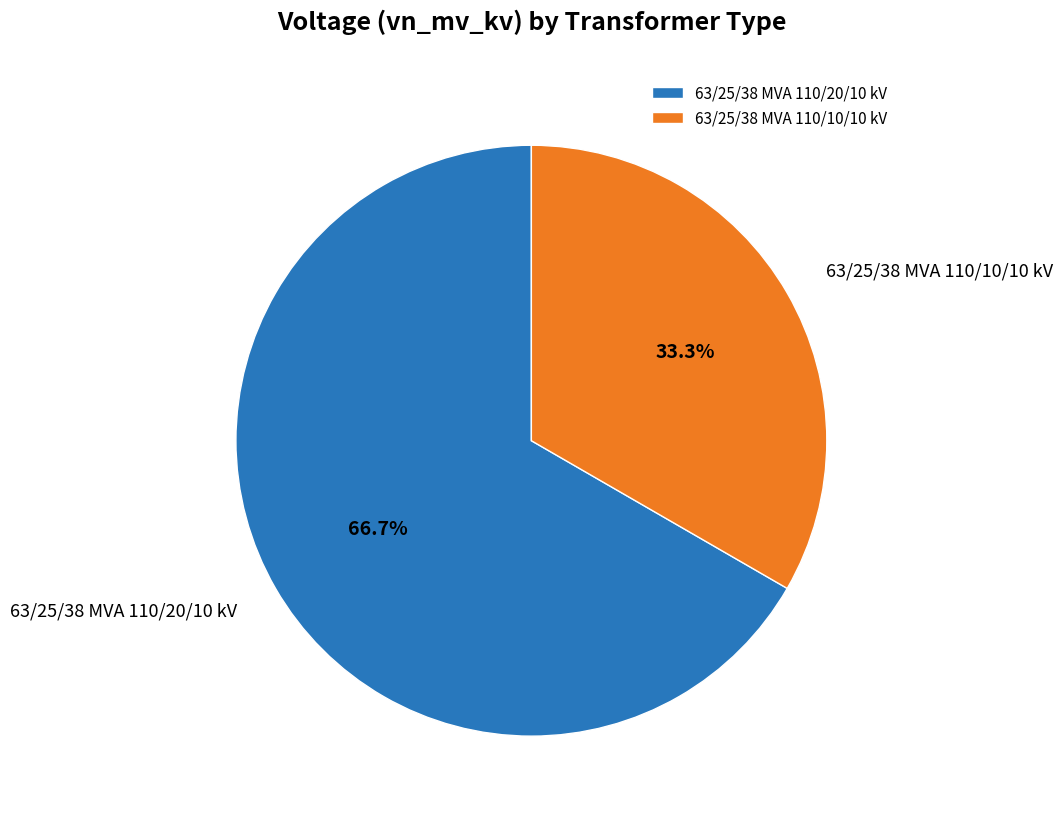

True or false: 63/25/38 MVA 110/20/10 kV accounts for 67% of the total.

True